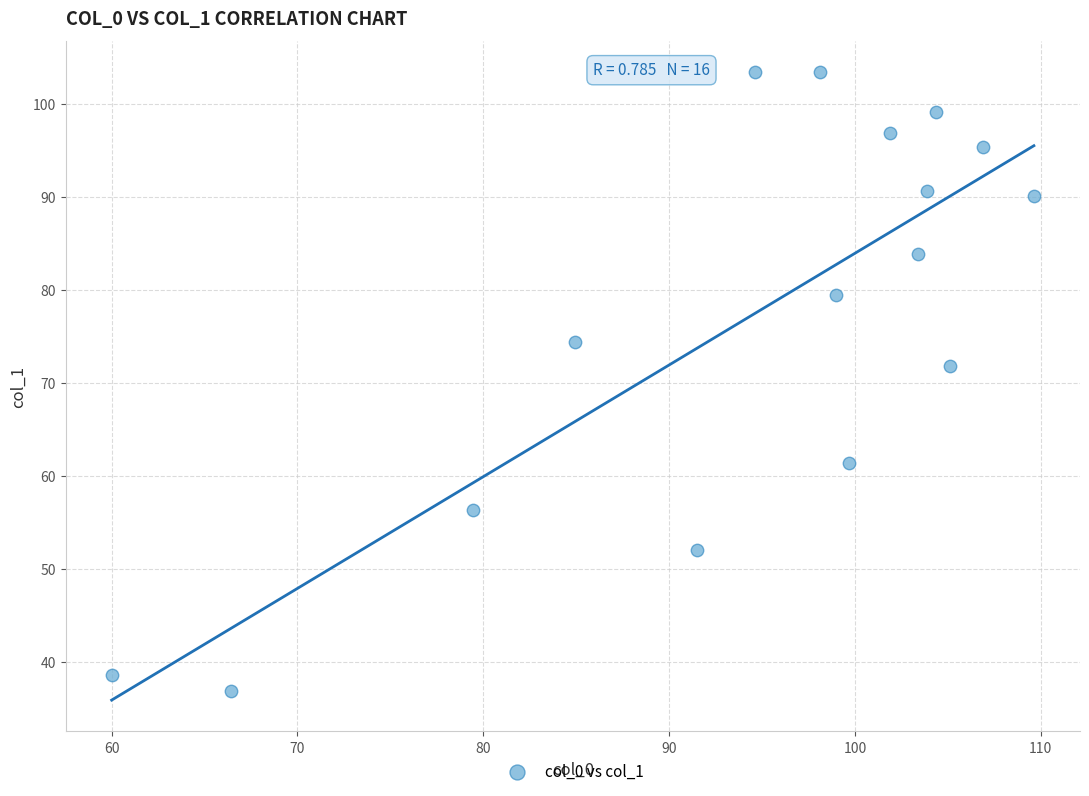

What is the range of Y values (max minus min)?

66.6